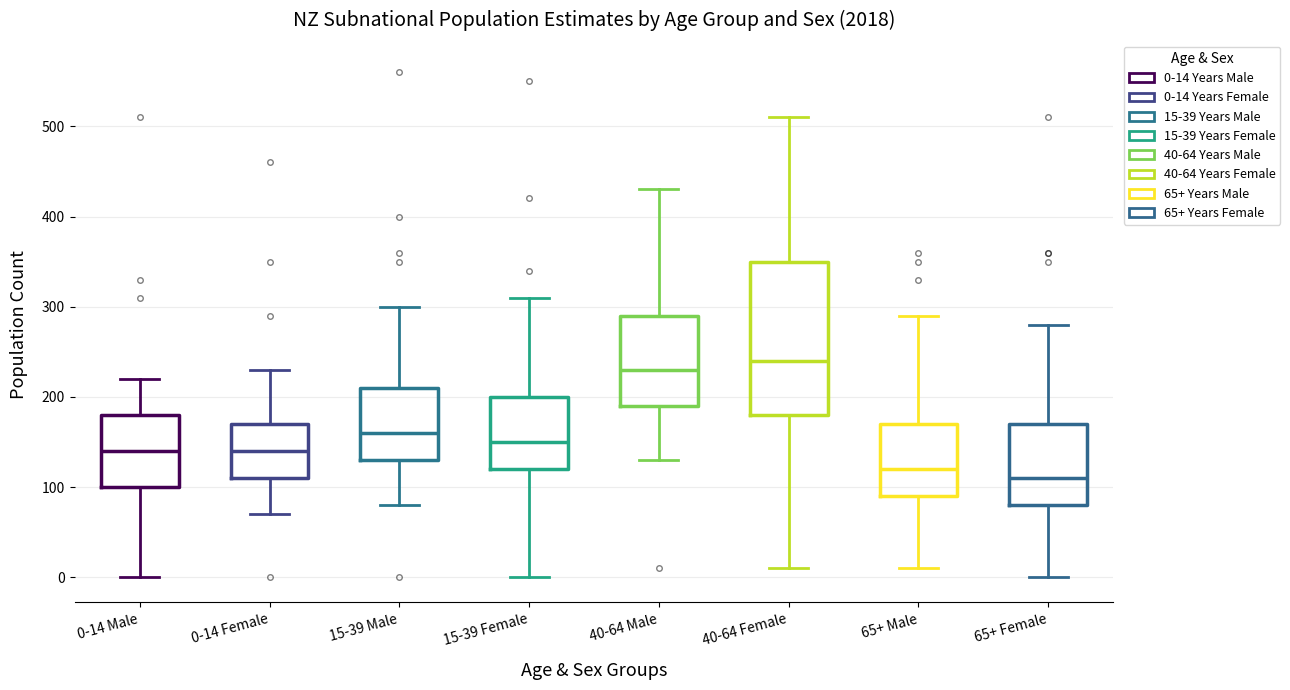

Comparing the boxes themselves (not the whiskers), which one is the tallest?

40-64 Female